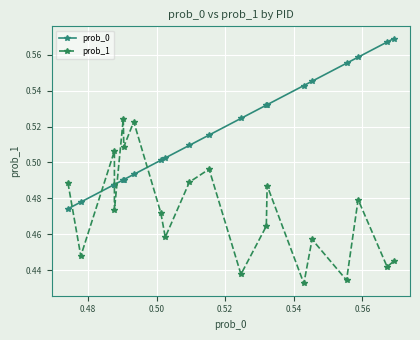

List the series in order of their overall mean, lowest first.

prob_1, prob_0